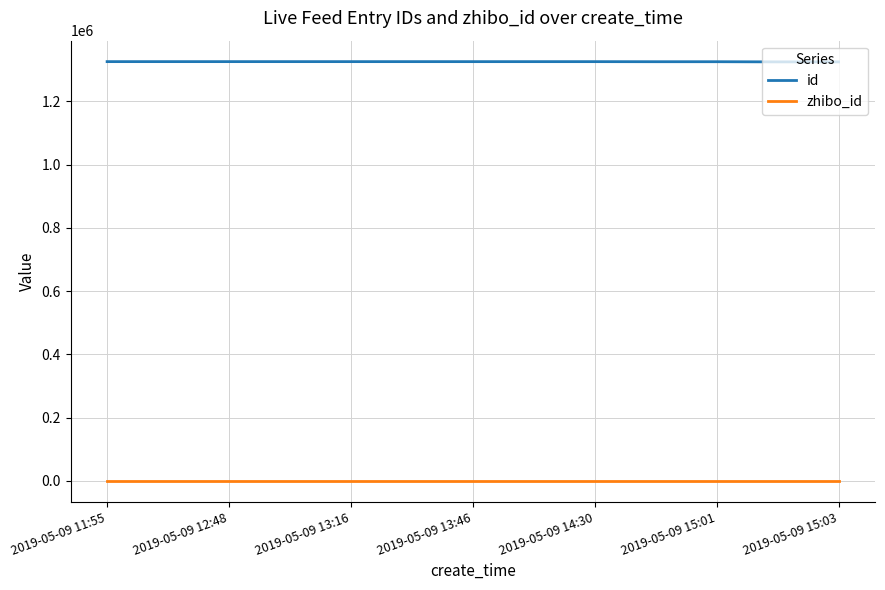

At how many categories does at least one series exceed 350567?

13